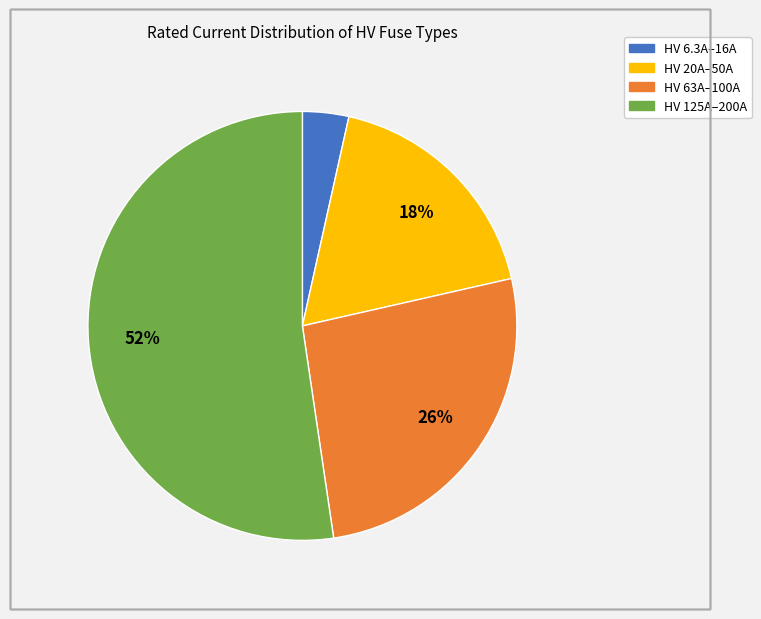

Is there any slice that represents more than half of the pie?

Yes